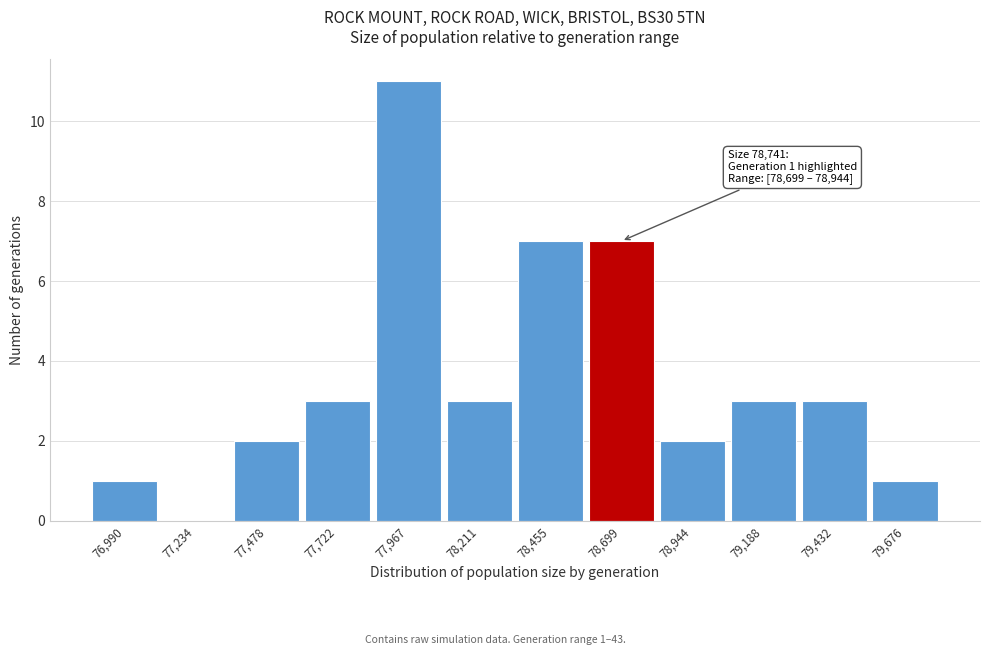

Reading left to right, list all the values displayed in this chart.

76,990=1	77,234=0	77,478=2	77,722=3	77,967=11	78,211=3	78,455=7	78,699=7	78,944=2	79,188=3	79,432=3	79,676=1